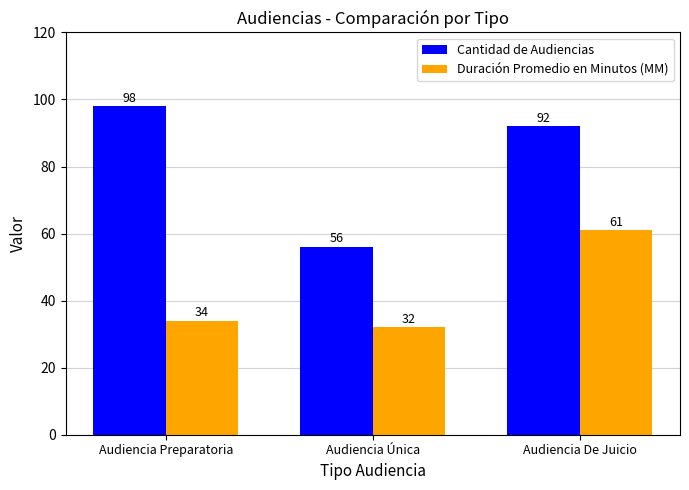

What is the difference between the highest and lowest values at Audiencia Preparatoria?

64